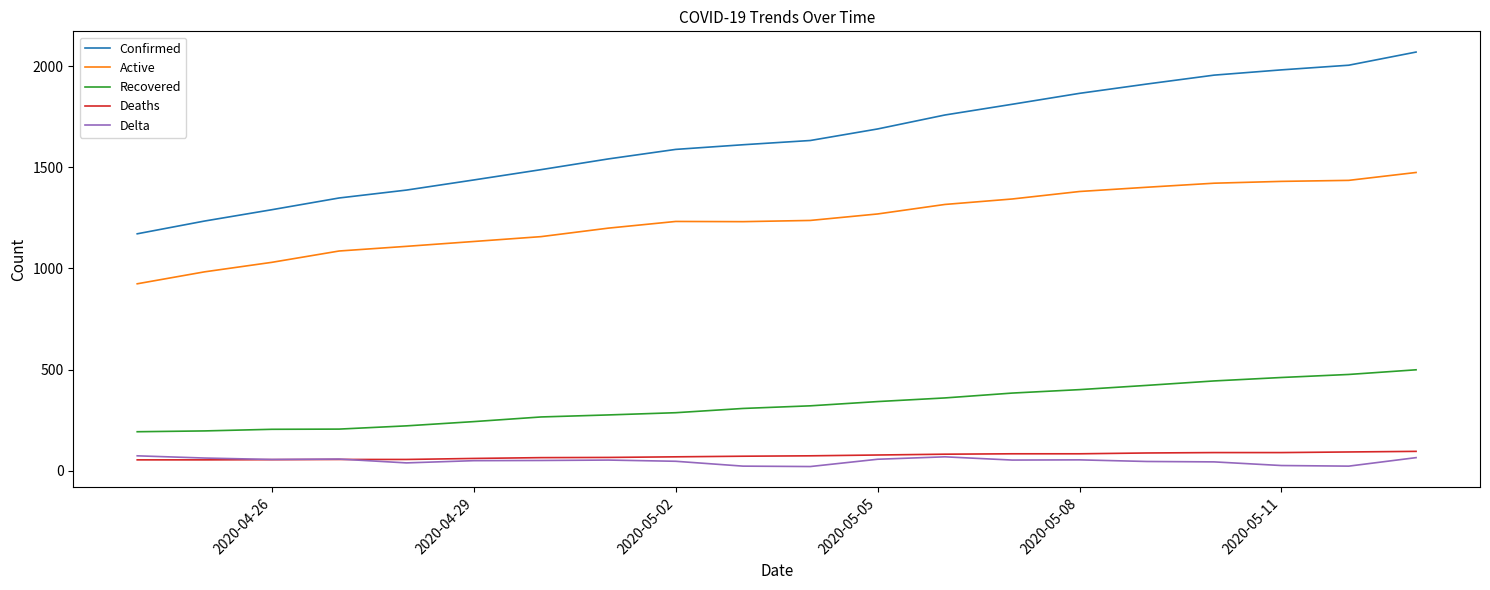

Count the number of data series in this chart.

5